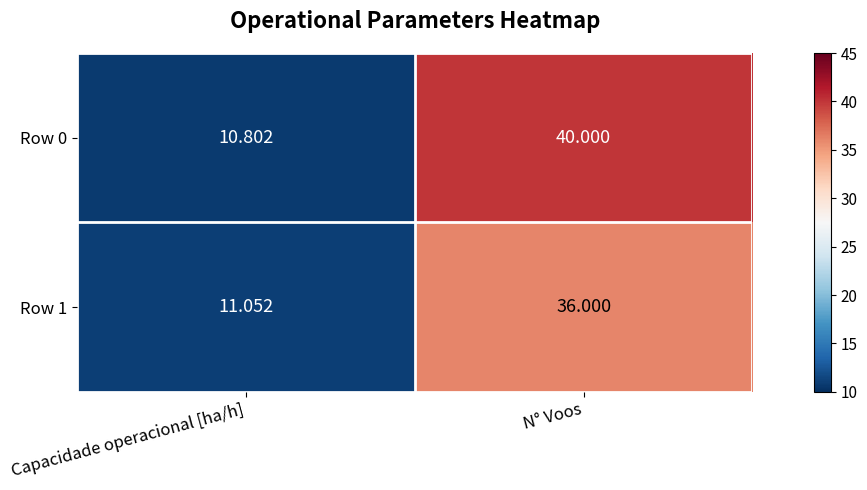

At Capacidade operacional [ha/h], list the series in order from smallest to largest.

Row 0, Row 1